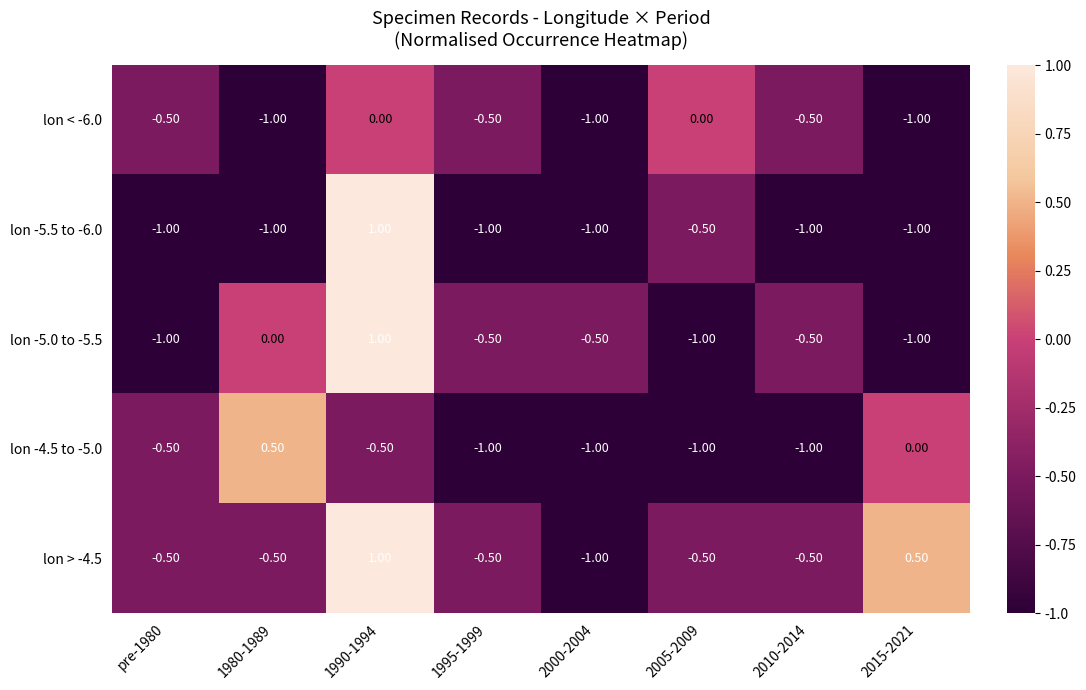

Which series has the largest total across all categories?

lon > -4.5